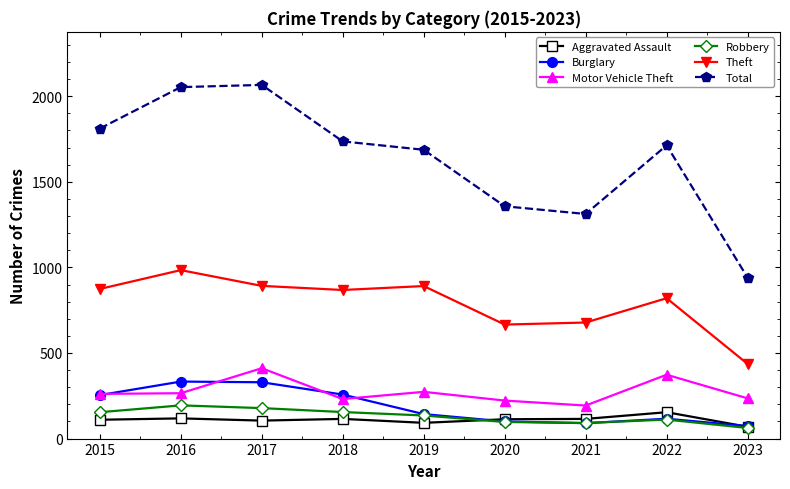

What is the total value across all series at 2018?

3362